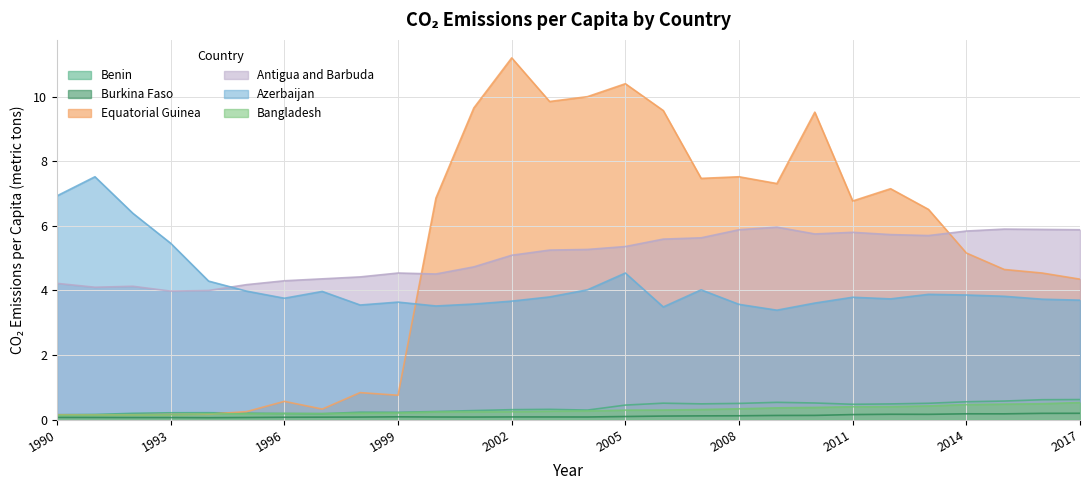

How many lines are shown in the chart?

6